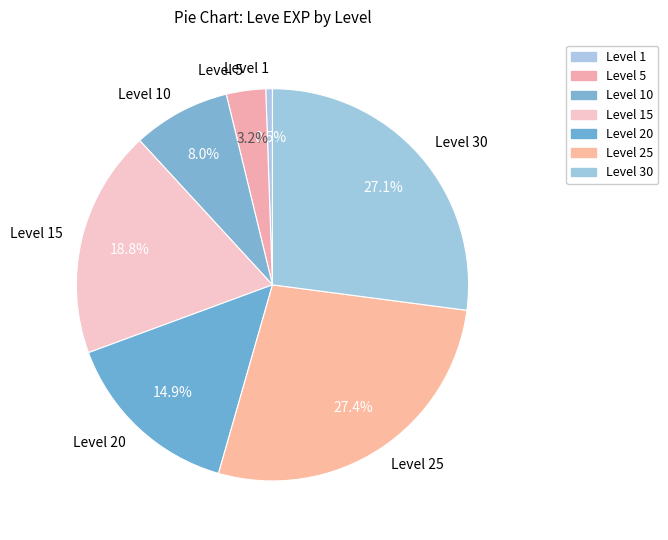

How many slices are in this pie chart?

7